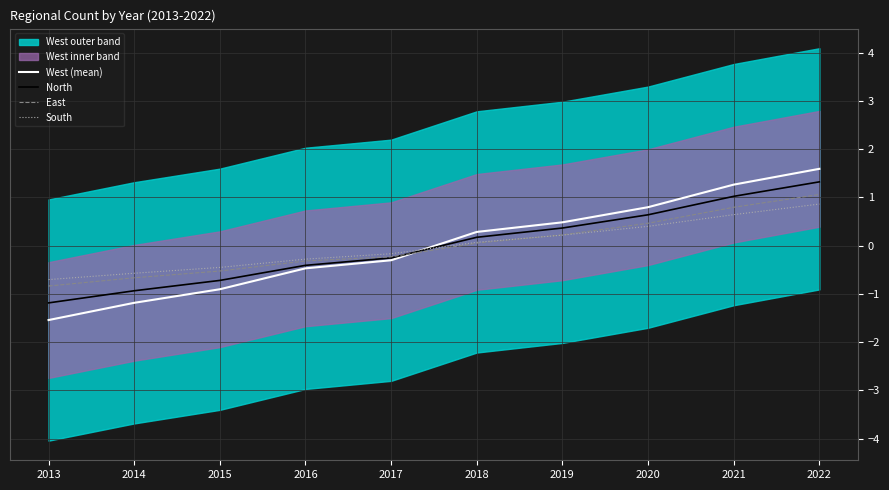

Reading left to right, what are all the values shown in this chart?

West (mean): 2013=-1.5	2014=-1.2	2015=-0.9	2016=-0.5	2017=-0.3	2018=0.3	2019=0.5	2020=0.8	2021=1.3	2022=1.6
North: 2013=-1.2	2014=-0.9	2015=-0.7	2016=-0.4	2017=-0.3	2018=0.2	2019=0.4	2020=0.6	2021=1.0	2022=1.3
East: 2013=-0.8	2014=-0.7	2015=-0.5	2016=-0.3	2017=-0.2	2018=0.1	2019=0.2	2020=0.5	2021=0.8	2022=1.1
South: 2013=-0.7	2014=-0.6	2015=-0.5	2016=-0.3	2017=-0.2	2018=0.1	2019=0.2	2020=0.4	2021=0.6	2022=0.9